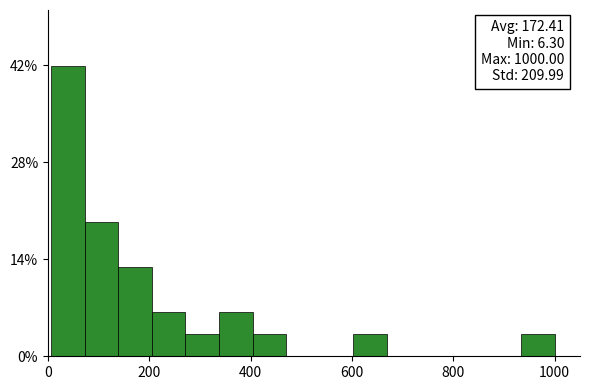

Around what value on the x-axis is the tallest bar? Give the approximate position of its centre, as read against the axis.

40